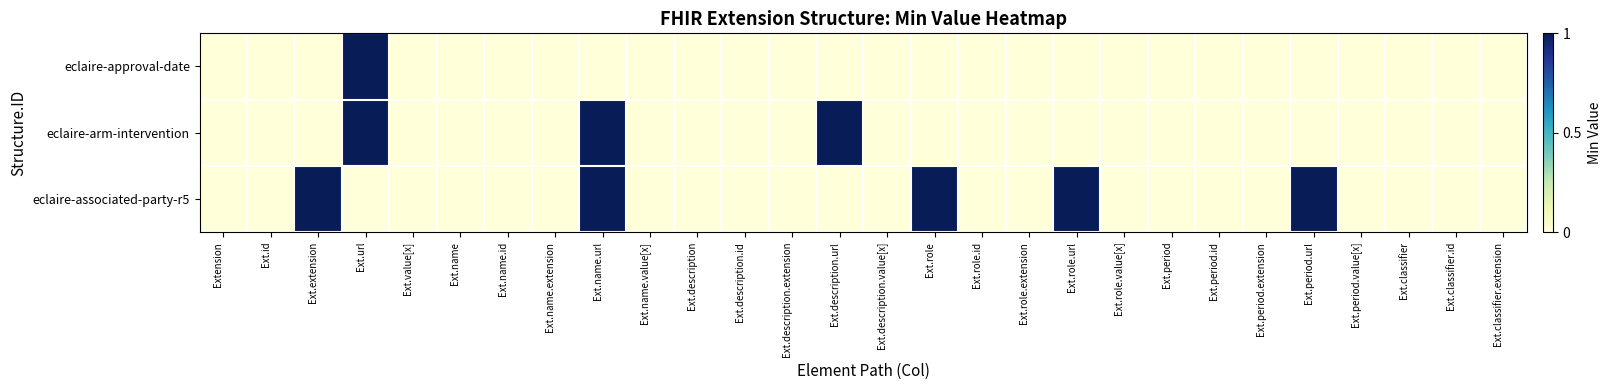

At Ext.classifier, list the series in order from smallest to largest.

eclaire-approval-date, eclaire-arm-intervention, eclaire-associated-party-r5